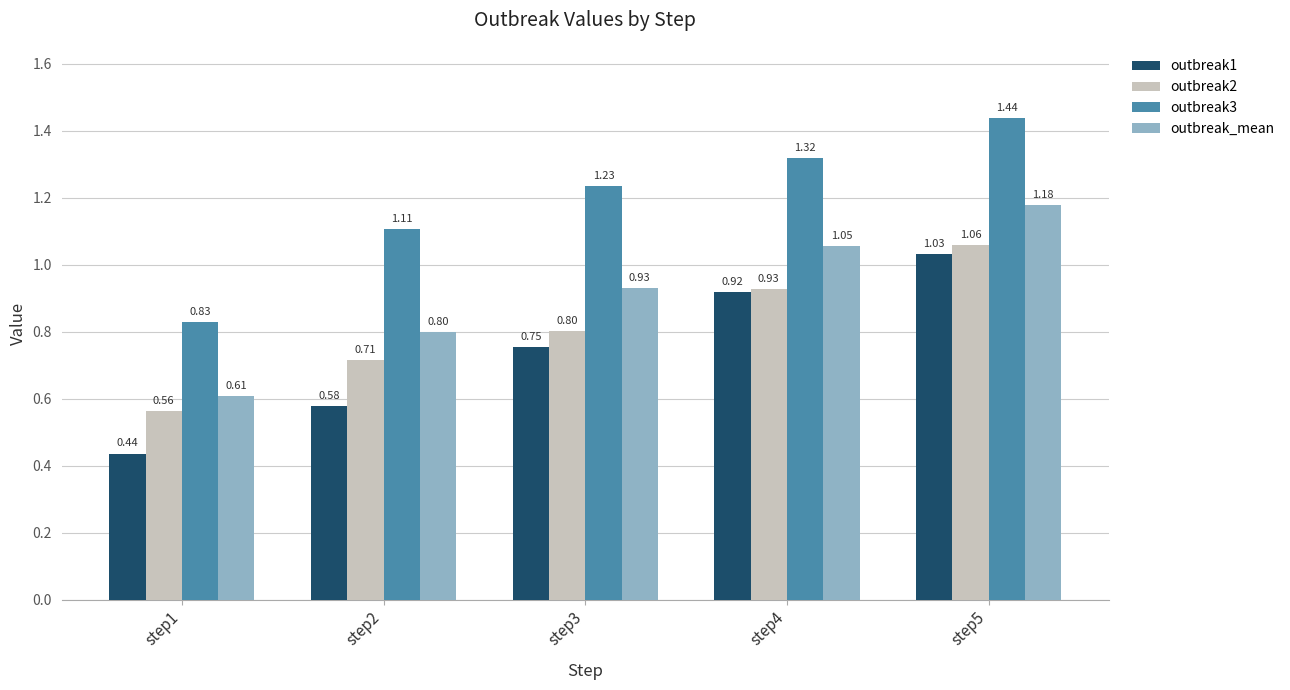

What is the difference between the highest and lowest values at step3?

0.5